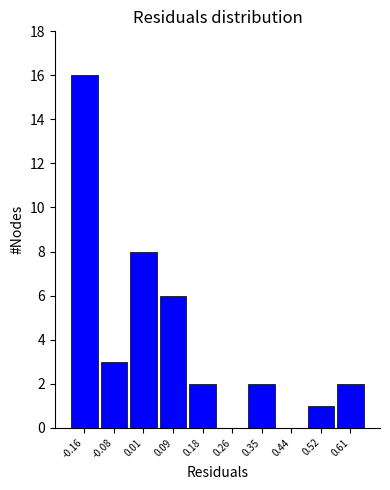

Reading right to left, transcribe all the data shown in this chart.

0.61=2	0.52=1	0.44=0	0.35=2	0.26=0	0.18=2	0.09=6	0.01=8	-0.08=3	-0.16=16